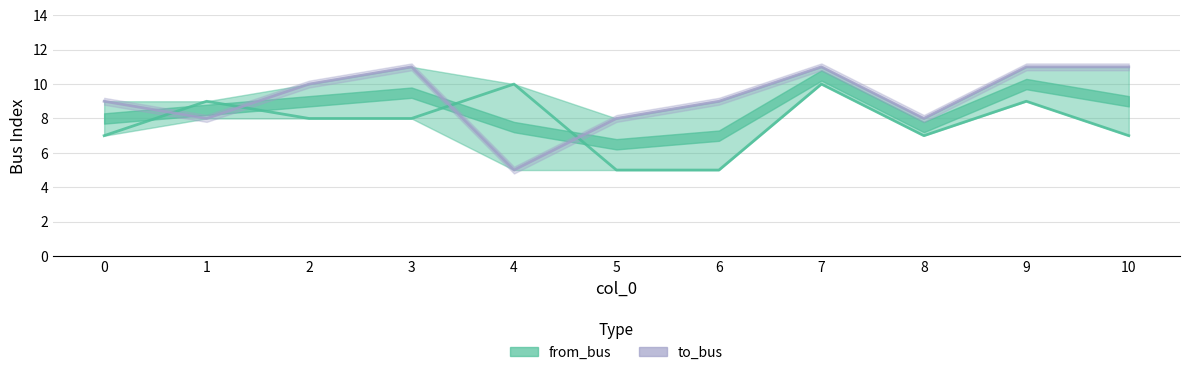

Where is the first local maximum for to_bus (line)?

3